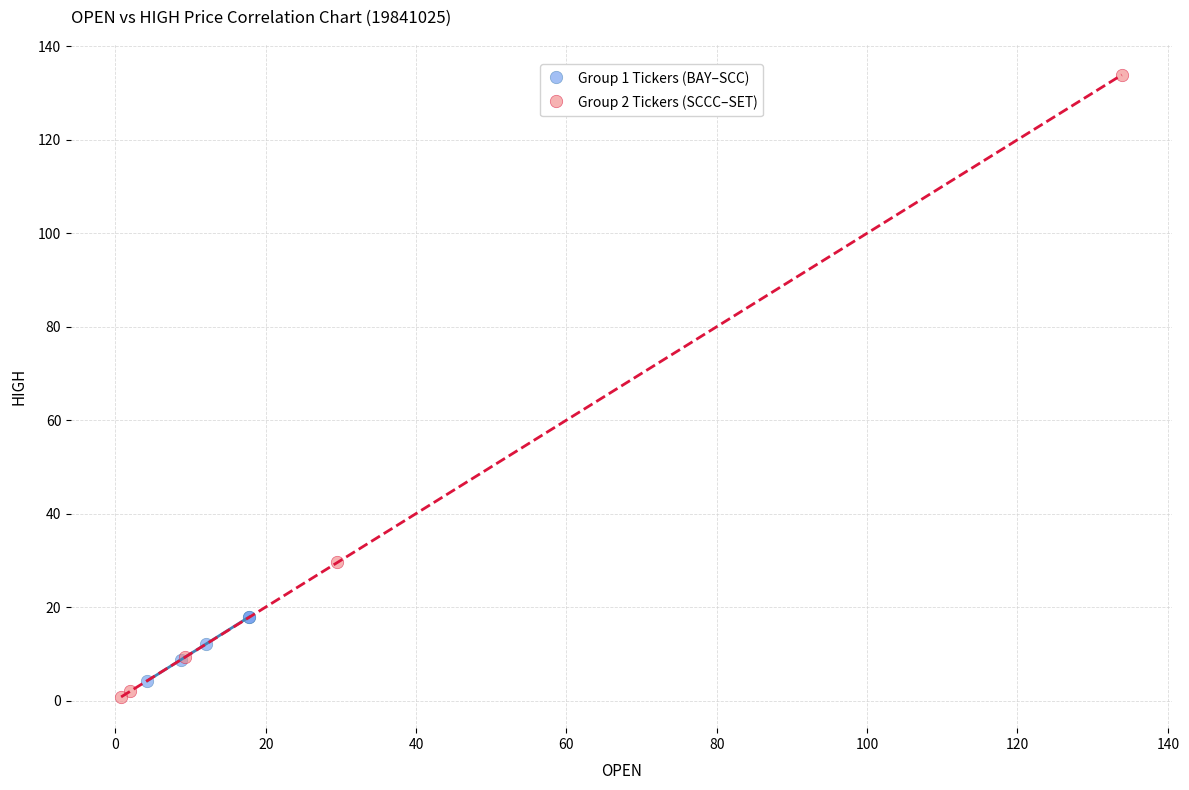

What are all the series names shown in the legend?

Group 1 Tickers (BAY–SCC), Group 2 Tickers (SCCC–SET)